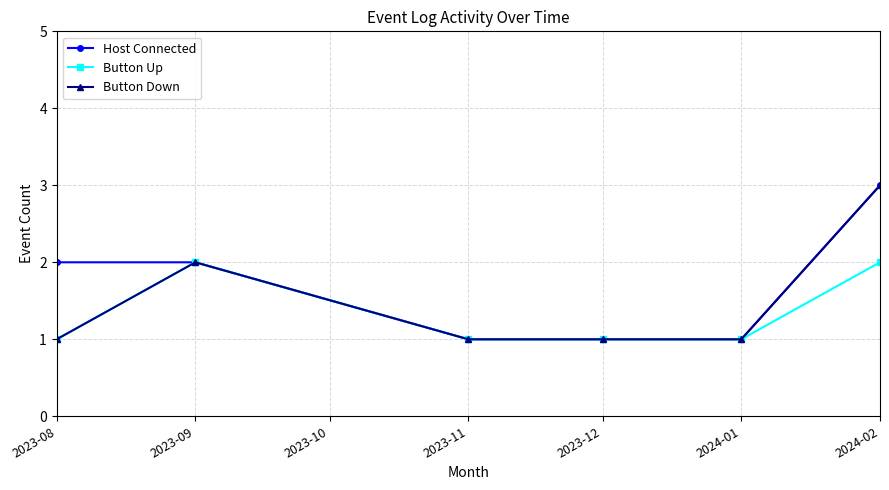

At which category is the sum across all series the highest?

2024-02